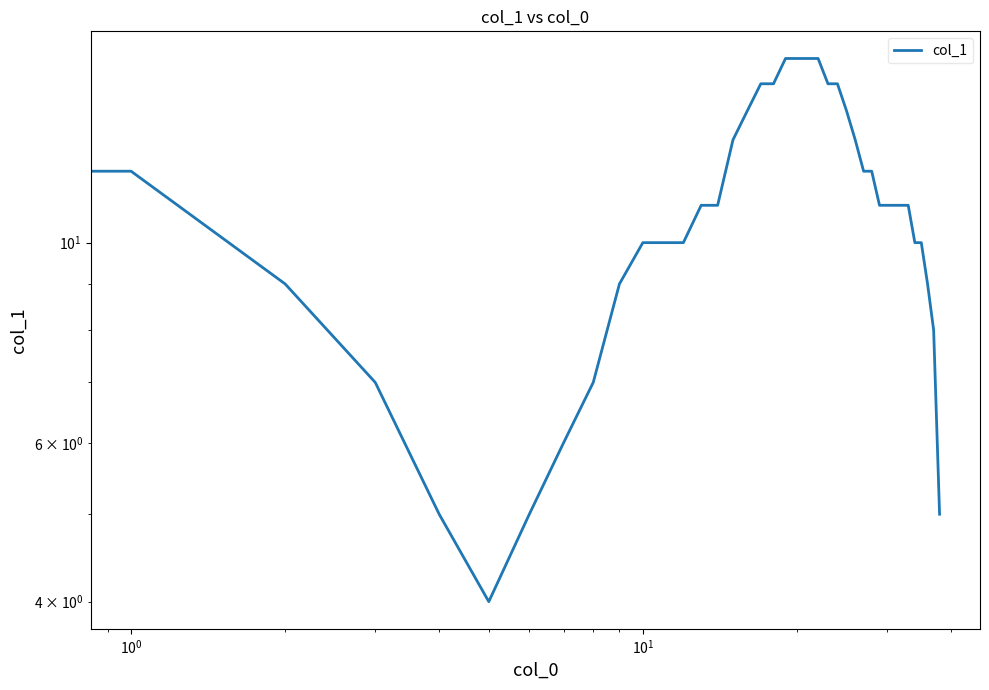

The chart shows a value of 6 at 16. True or false?

False